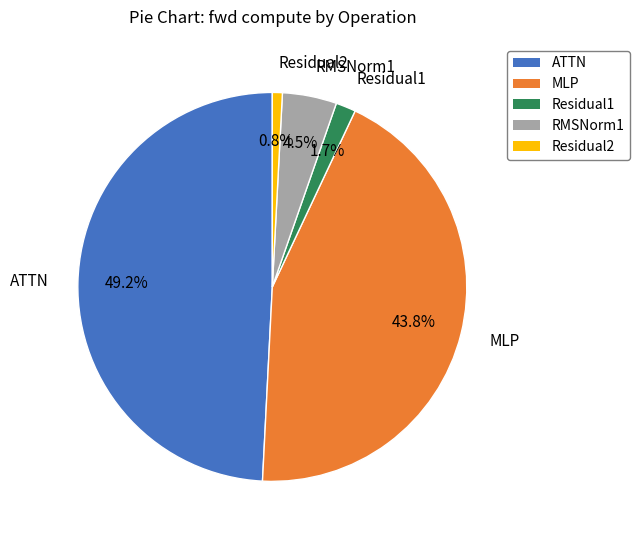

How many segments does this pie chart have?

5